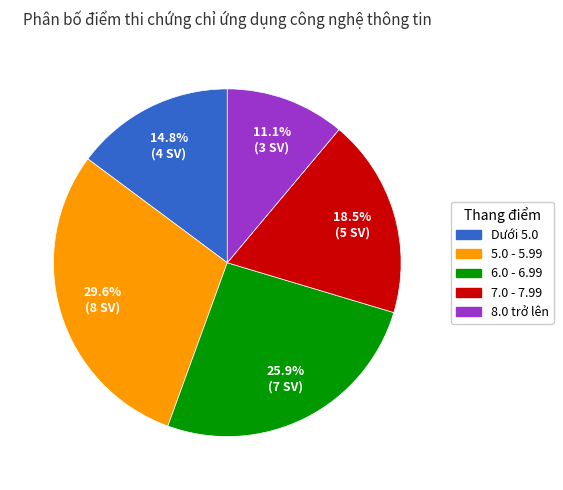

Is there any slice that represents more than half of the pie?

No